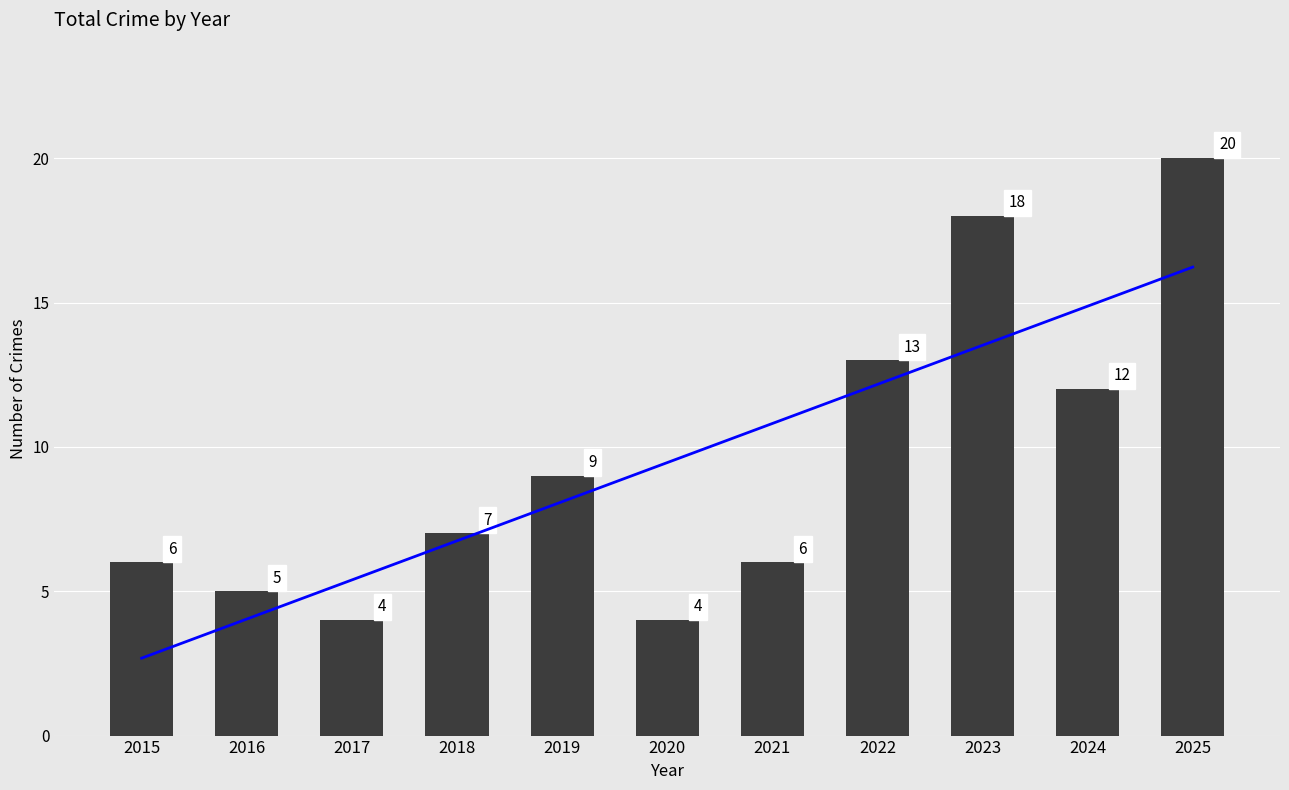

Reading left to right, transcribe all the data shown in this chart.

Trend: 2015=2.7	2016=4.0	2017=5.4	2018=6.7	2019=8.1	2020=9.5	2021=10.8	2022=12.2	2023=13.5	2024=14.9	2025=16.2
Total: 2015=6.0	2016=5.0	2017=4.0	2018=7.0	2019=9.0	2020=4.0	2021=6.0	2022=13.0	2023=18.0	2024=12.0	2025=20.0